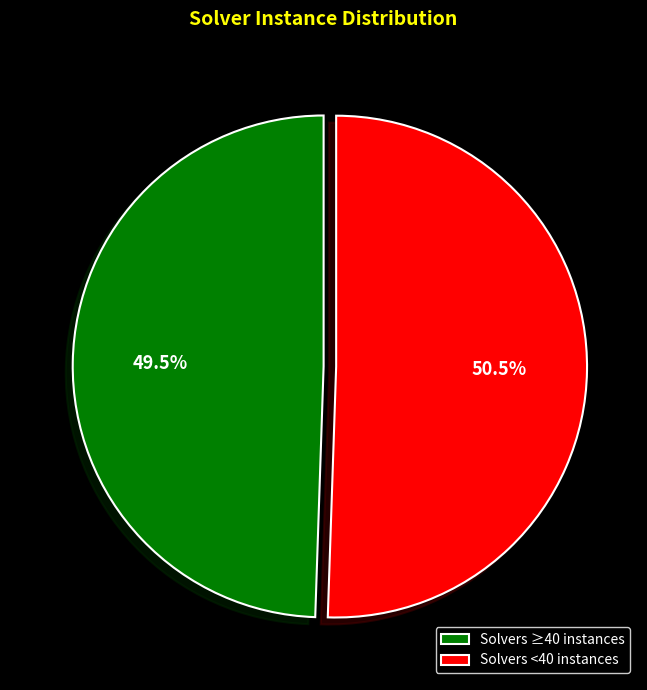

Is the sum of Solvers <40 instances and Solvers ≥40 instances greater than half?

Yes